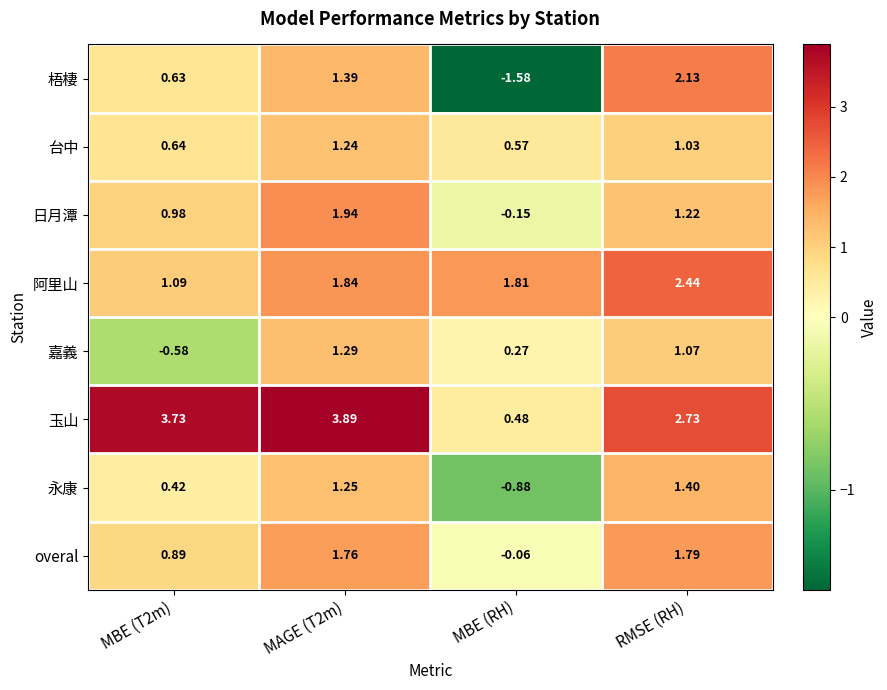

Which series has the largest total across all categories?

玉山